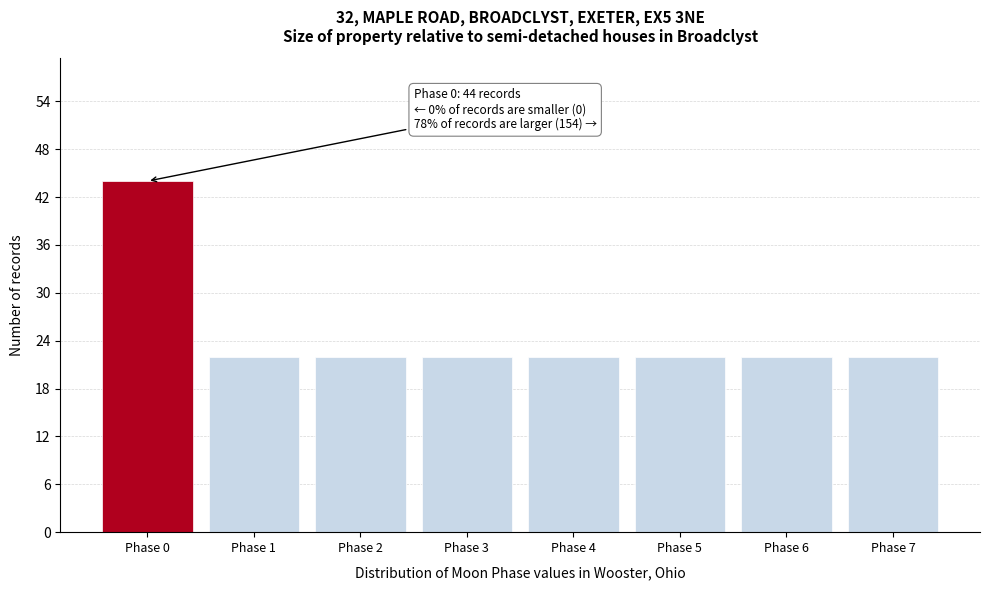

Over which range of the x-axis is the bar tallest?

-0.5 to 0.5